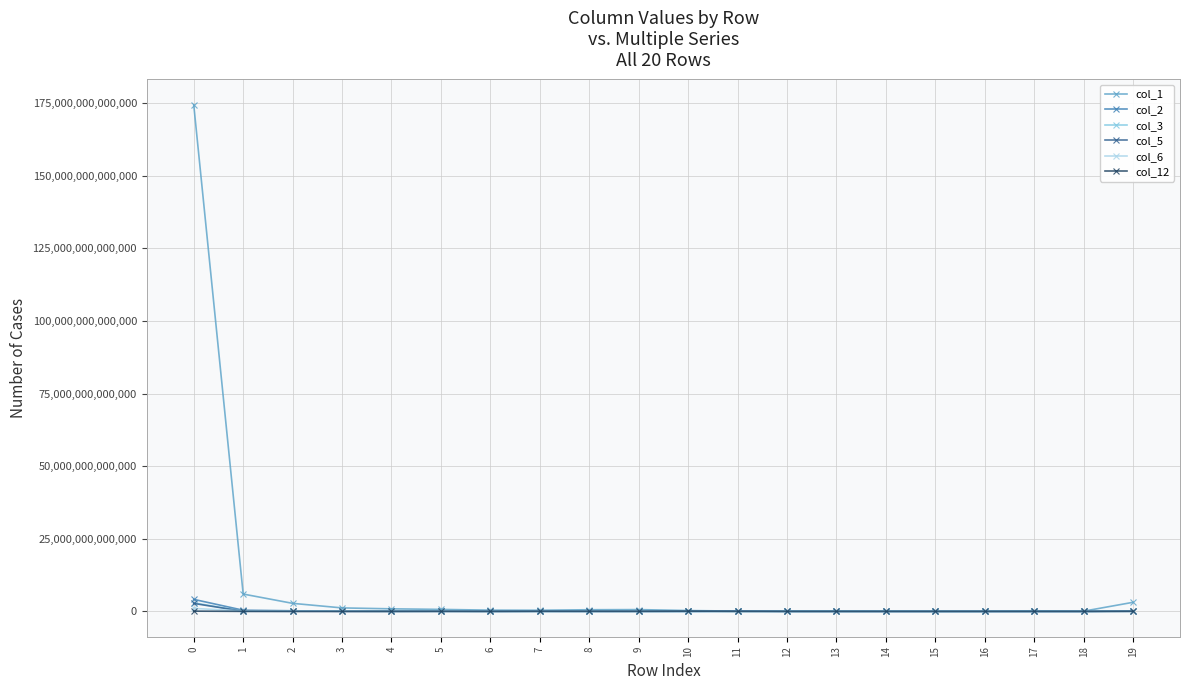

Which series has the largest total across all categories?

col_1